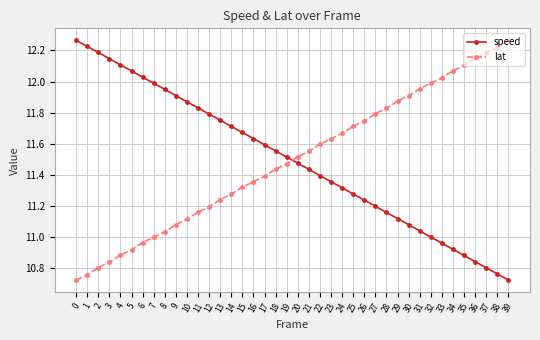

What are all the series names shown in the legend?

speed, lat